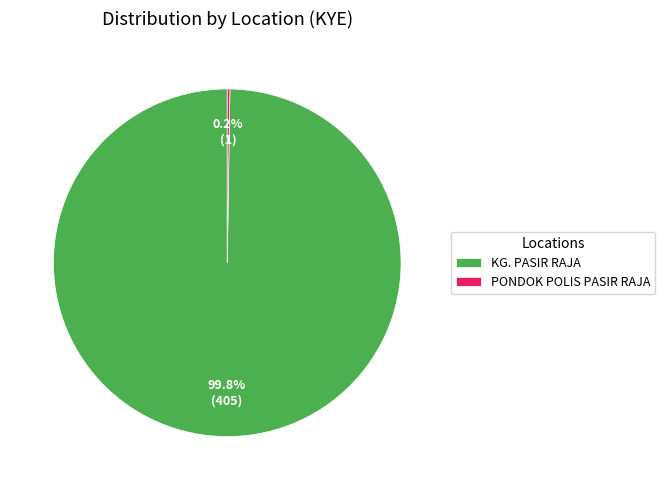

To the nearest percent, what is the average slice percentage?

50%